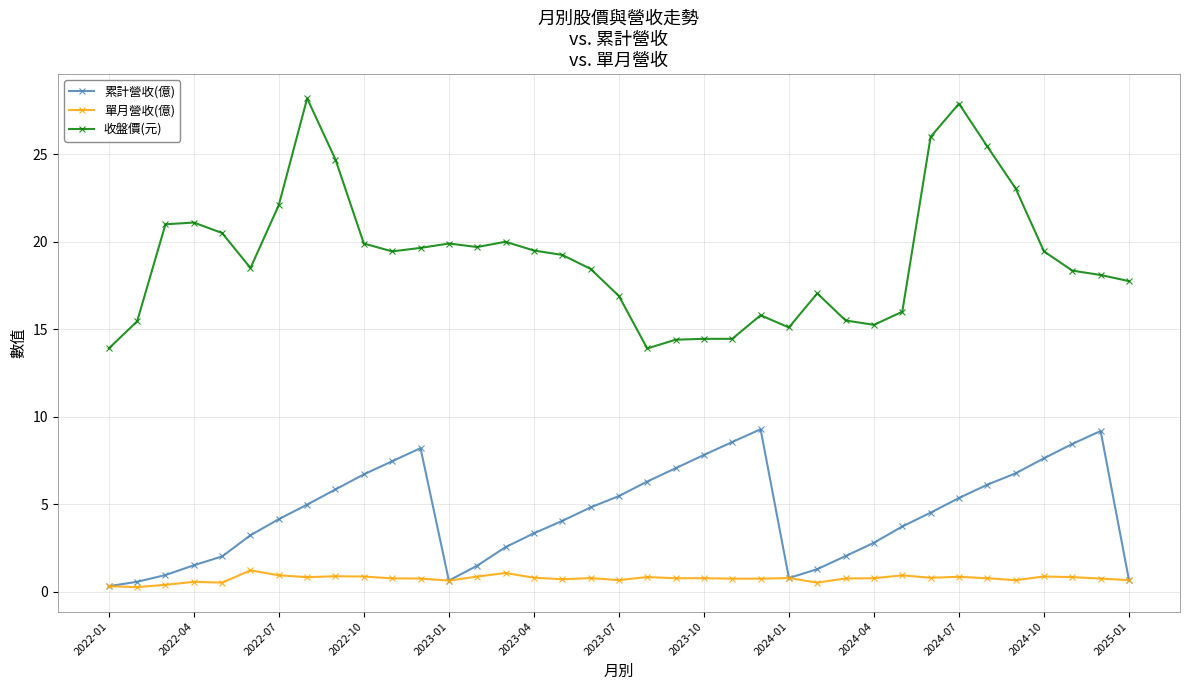

True or false: 收盤價(元) and 單月營收(億) cross at least once.

False